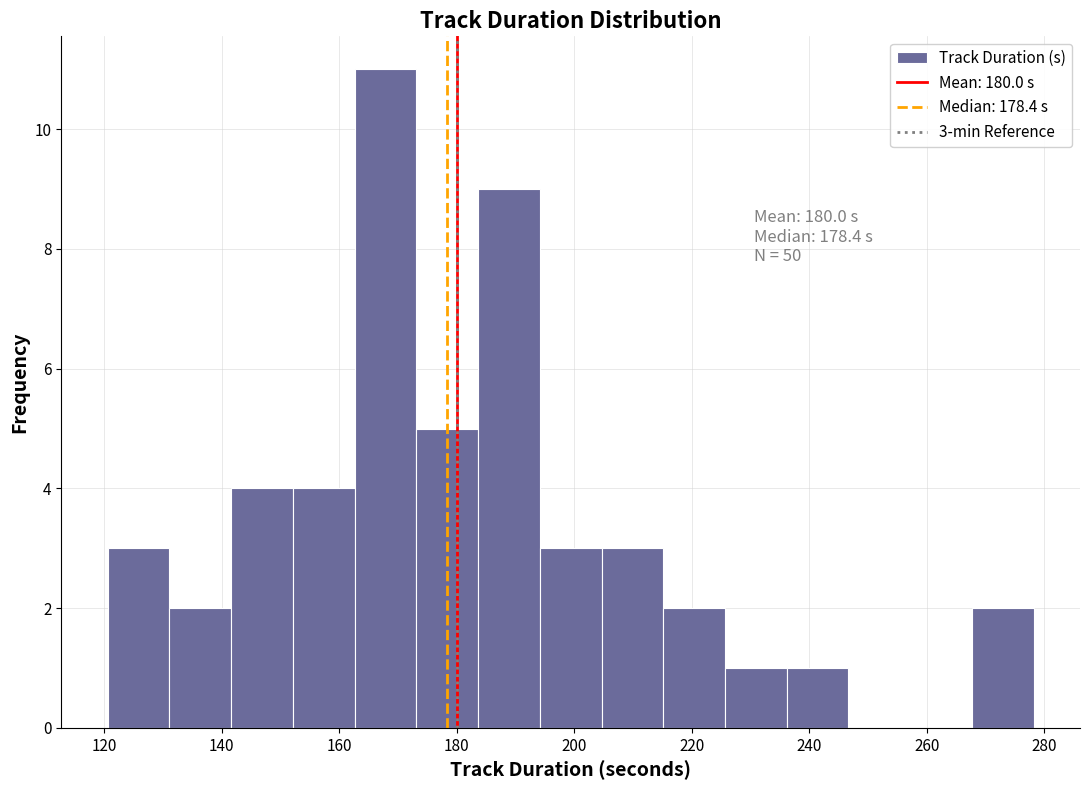

Over which range of the x-axis is the bar tallest?

162 to 174